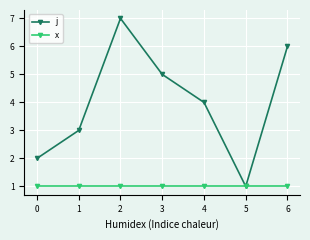

Does the chart display data point markers on the line(s)?

Yes